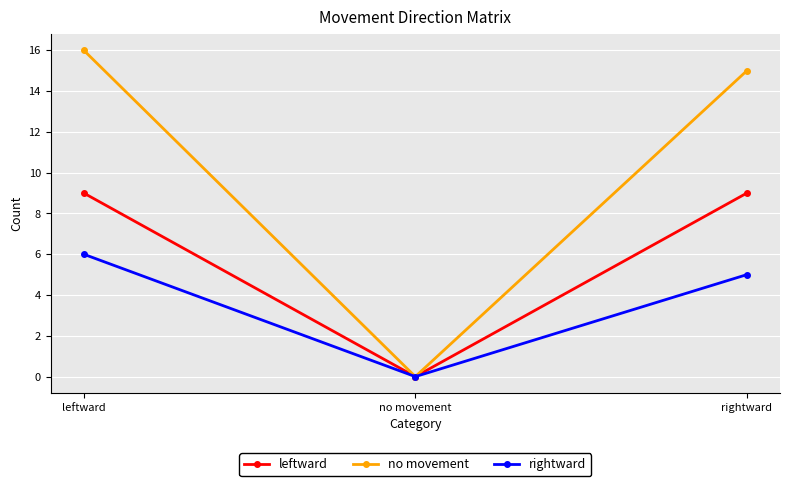

Count the number of categories in the chart.

3